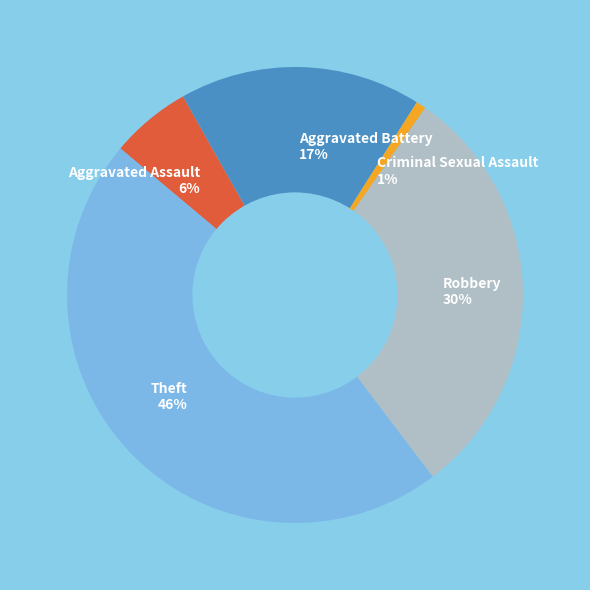

Which category has the biggest portion of the pie?

Theft